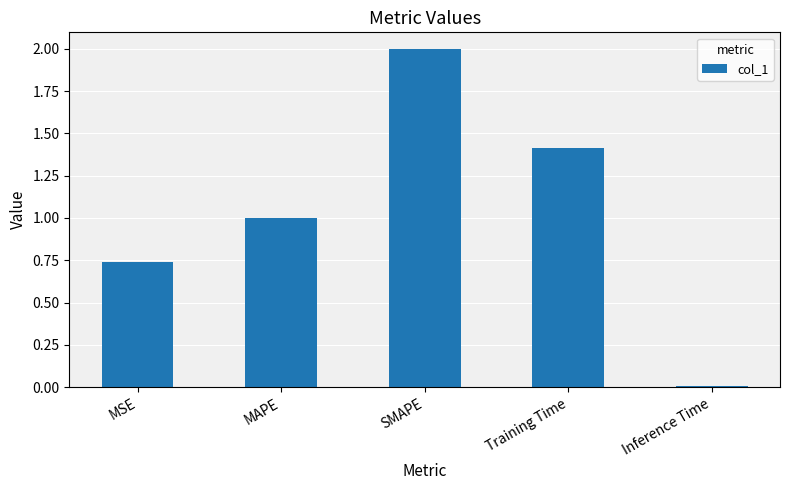

What is the maximum value shown in the chart?

2.0